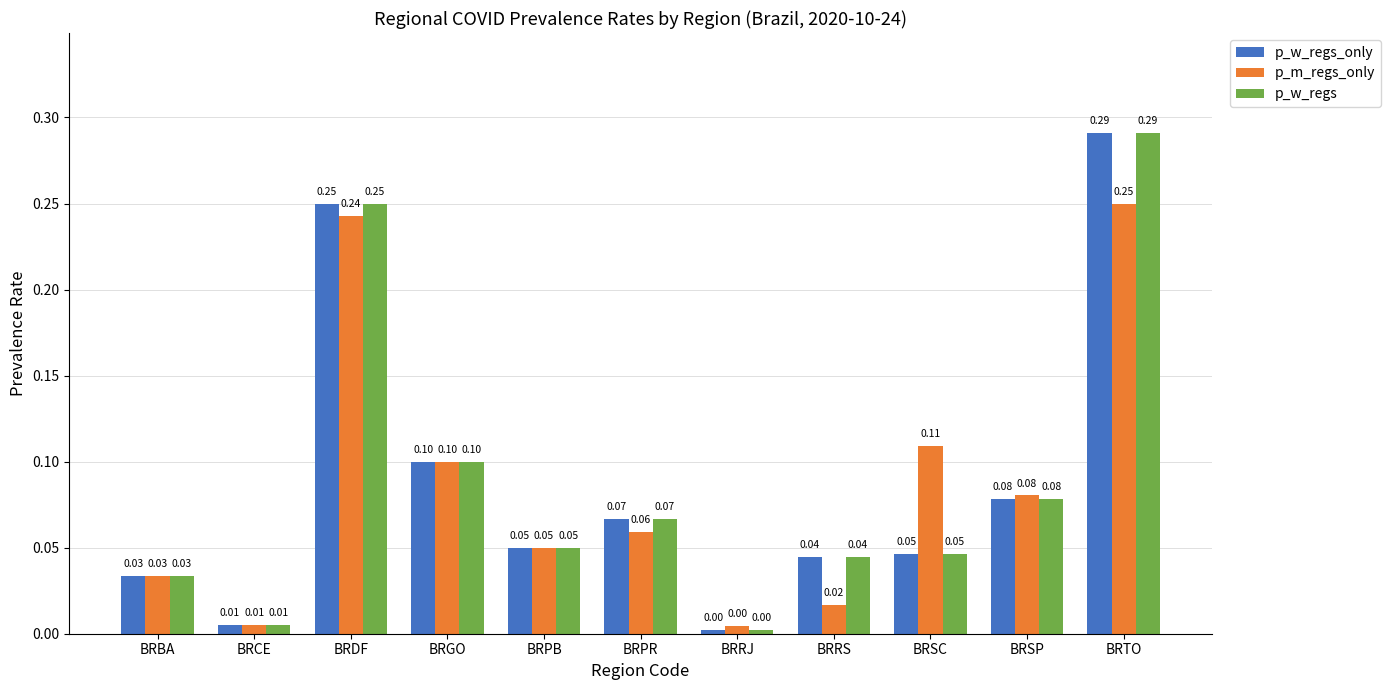

How many distinct data groups are displayed?

3